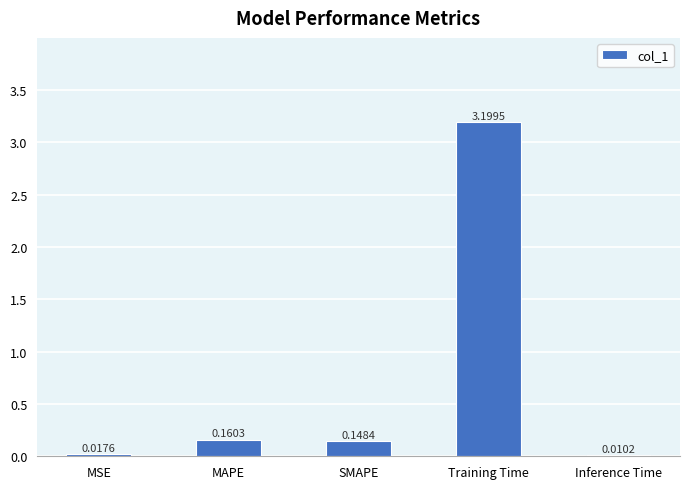

Count the number of categories in the chart.

5